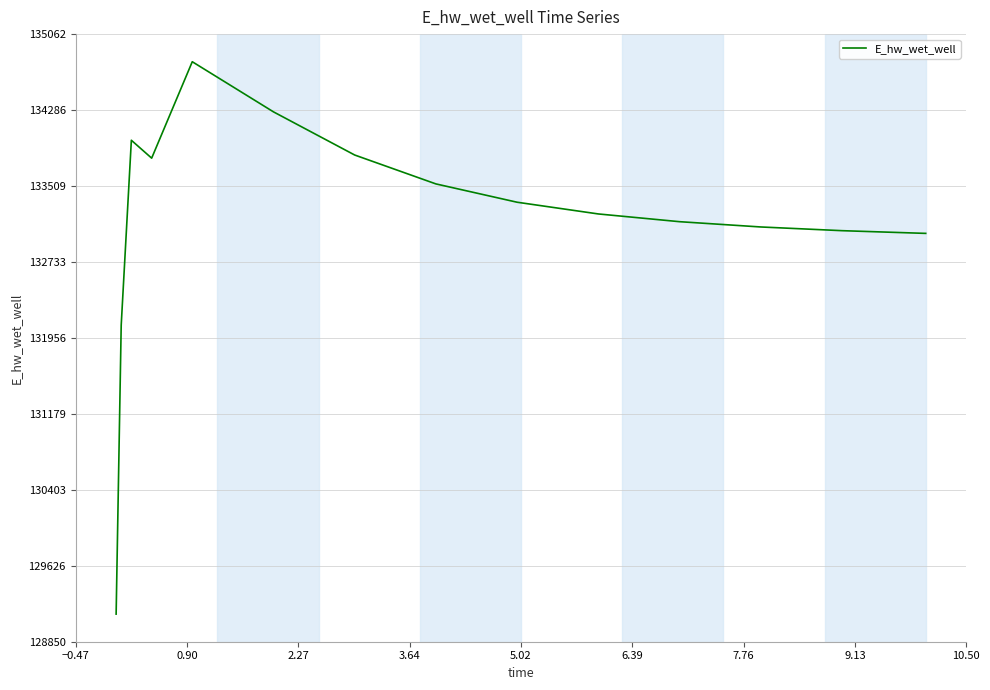

What is the maximum value shown in the chart?

134780.0